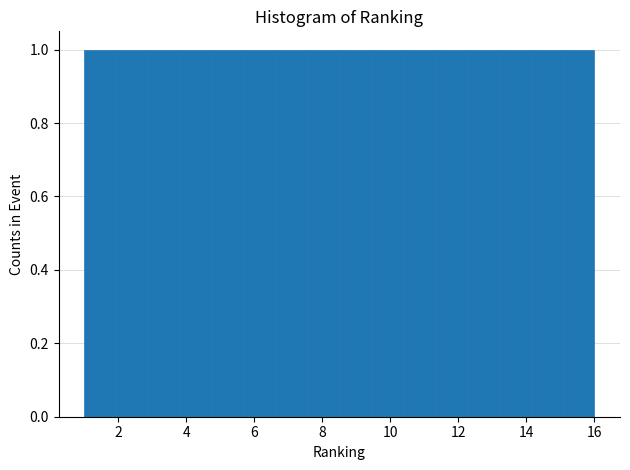

Reading left to right, list every bar in this chart as the range it spans on the x-axis followed by its height. Neither the bar edges nor the heights are printed on the chart, so give them approximately, as read against the axes.

1.0 to 2.0: 1
2.0 to 2.8: 1
2.8 to 3.8: 1
3.8 to 4.8: 1
4.8 to 5.6: 1
5.6 to 6.6: 1
6.6 to 7.6: 1
7.6 to 8.6: 1
8.6 to 9.4: 1
9.4 to 10.4: 1
10.4 to 11.4: 1
11.4 to 12.2: 1
12.2 to 13.2: 1
13.2 to 14.2: 1
14.2 to 15.0: 1
15.0 to 16.0: 1